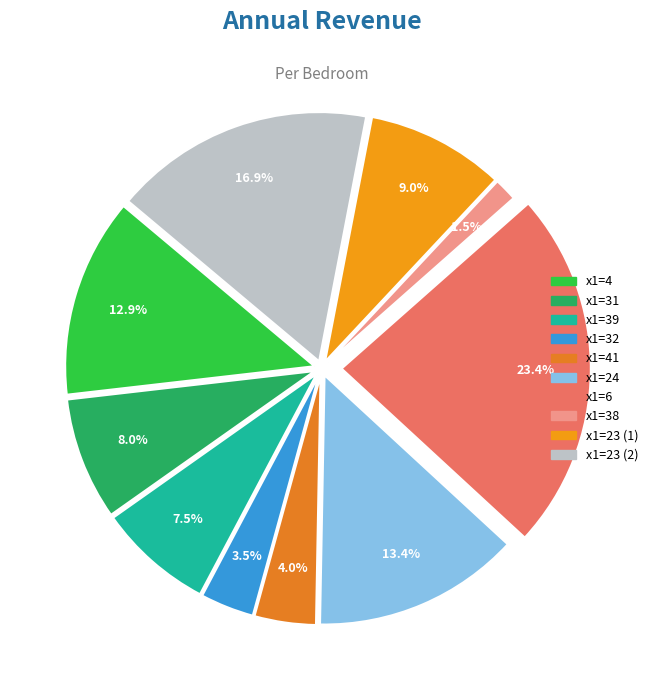

Which category has the smallest portion of the pie?

x1=38